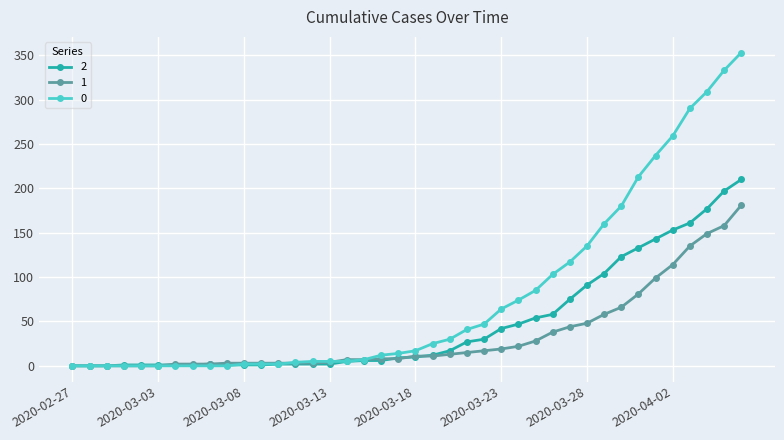

What is the difference between the maximum and minimum values in the 2 series?

210